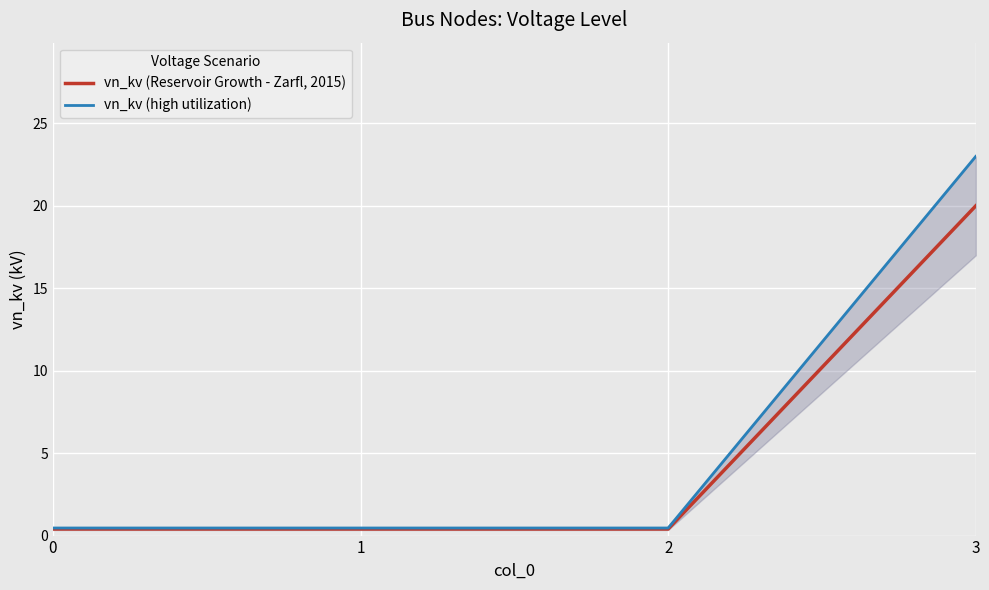

What is the smallest value displayed?

0.4